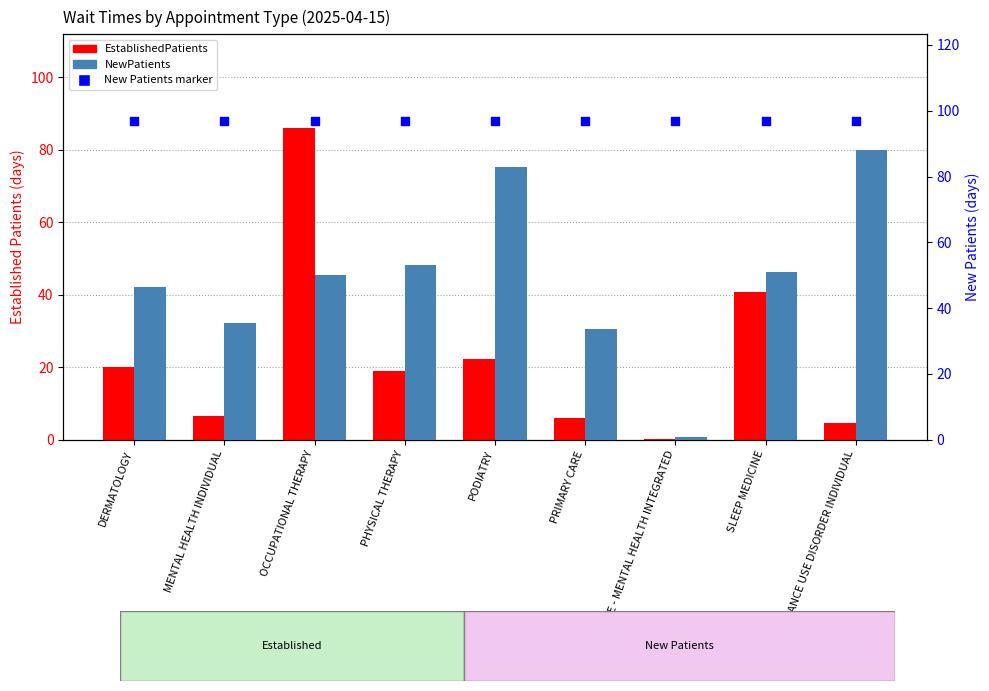

Which series has the largest Y range (max minus min)?

NewPatients